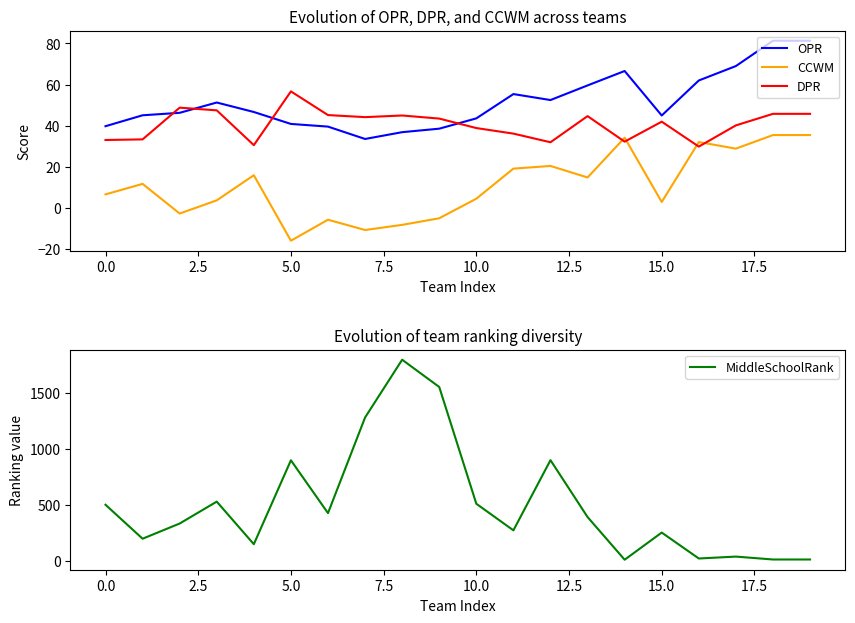

What is the highest value of the MiddleSchoolRank series?

1797